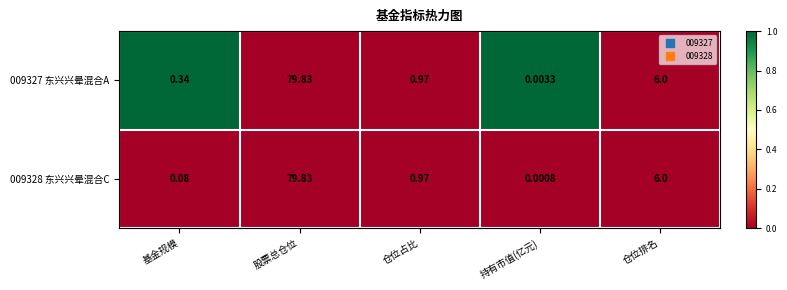

Which category has the highest value across all series?

股票总仓位